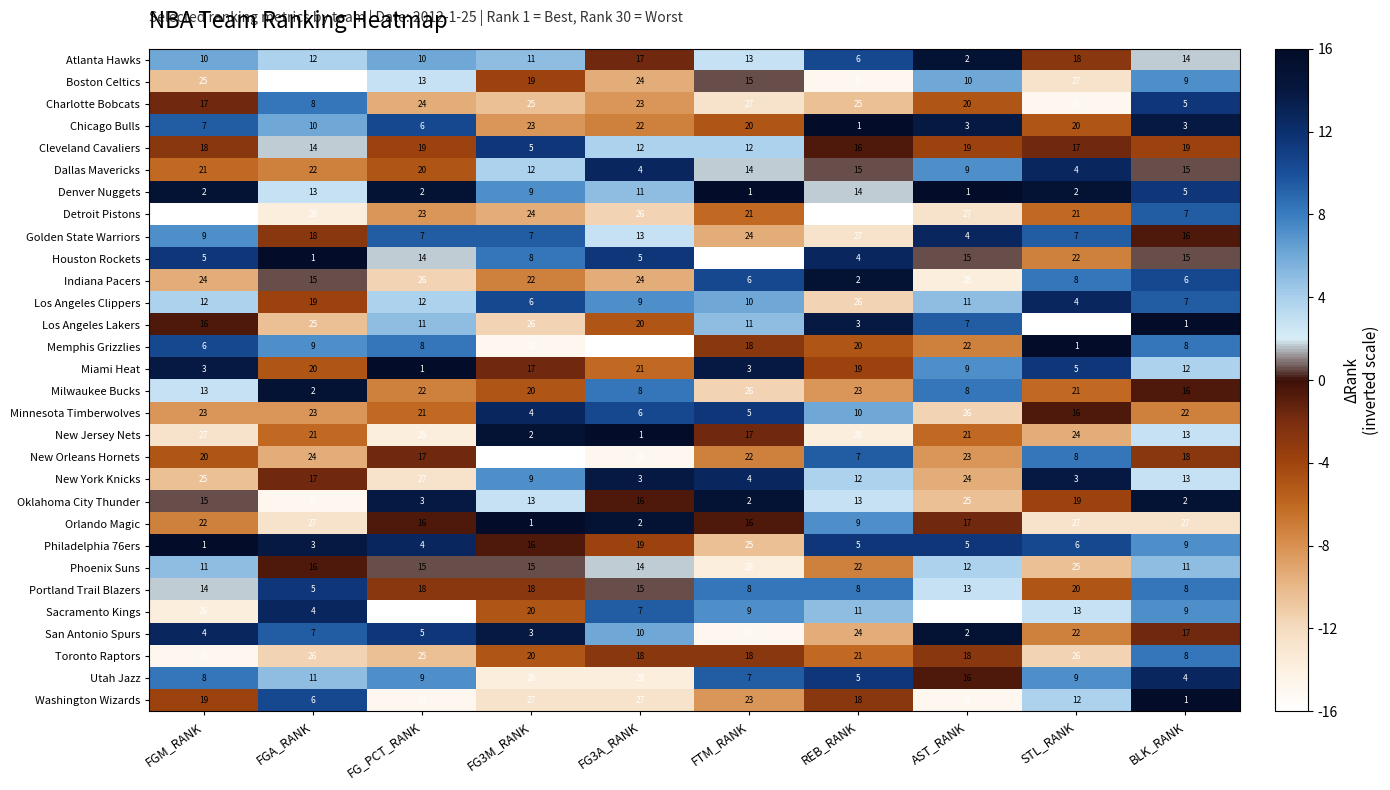

How many values in the Philadelphia 76ers series are below 6?

5